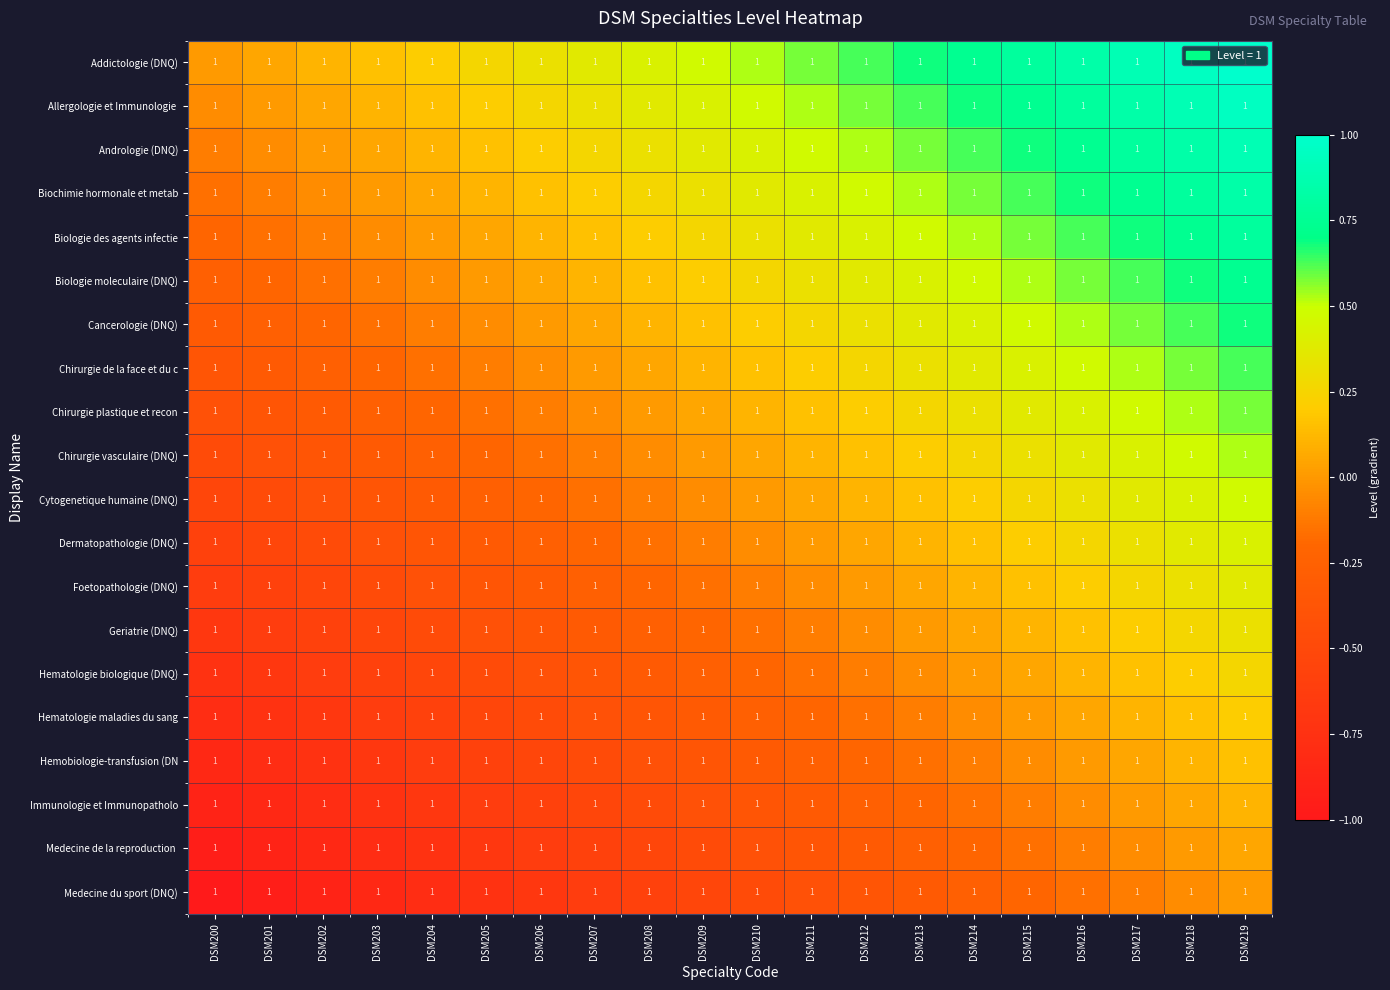

Which category has the lowest value in the Biochimie hormonale et metab series?

DSM200